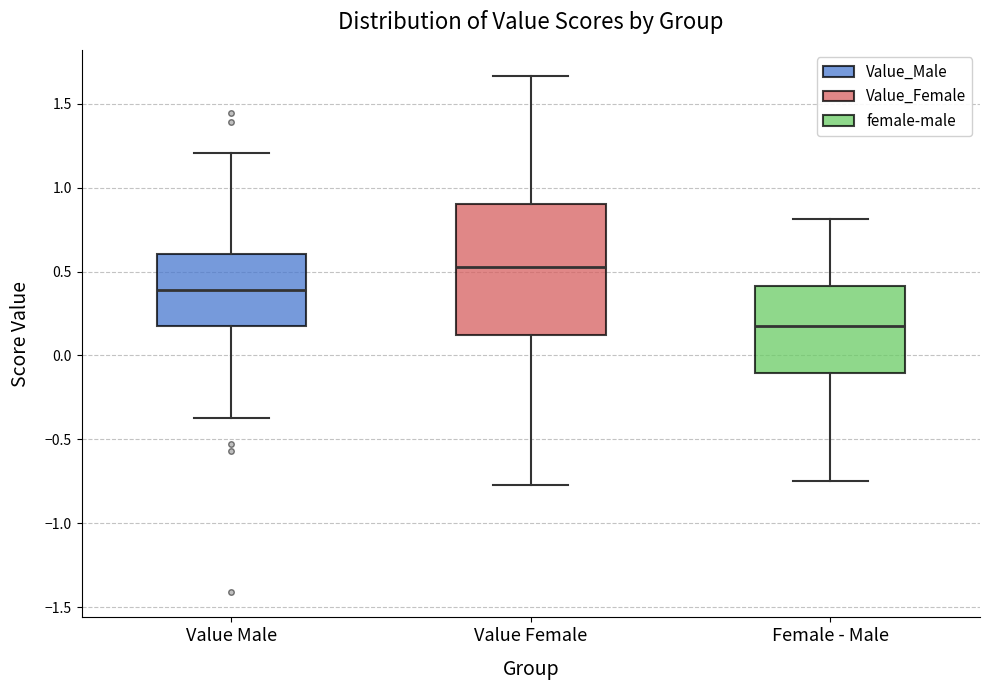

Reading left to right, transcribe this box plot: for each box, give where its median line is, the range the box spans, and where its two whiskers end, as read against the y-axis. The values are not printed on the chart, so give them approximately, as read against the axis.

Value Male: median 0.40, box 0.20 to 0.60, whiskers -0.35 to 1.20
Value Female: median 0.55, box 0.10 to 0.90, whiskers -0.75 to 1.65
Female - Male: median 0.20, box -0.10 to 0.40, whiskers -0.75 to 0.80